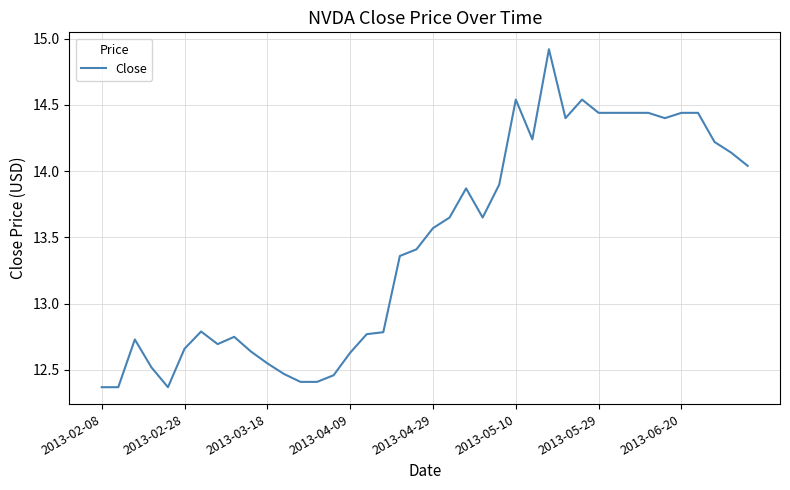

What is the greatest value displayed?

14.9